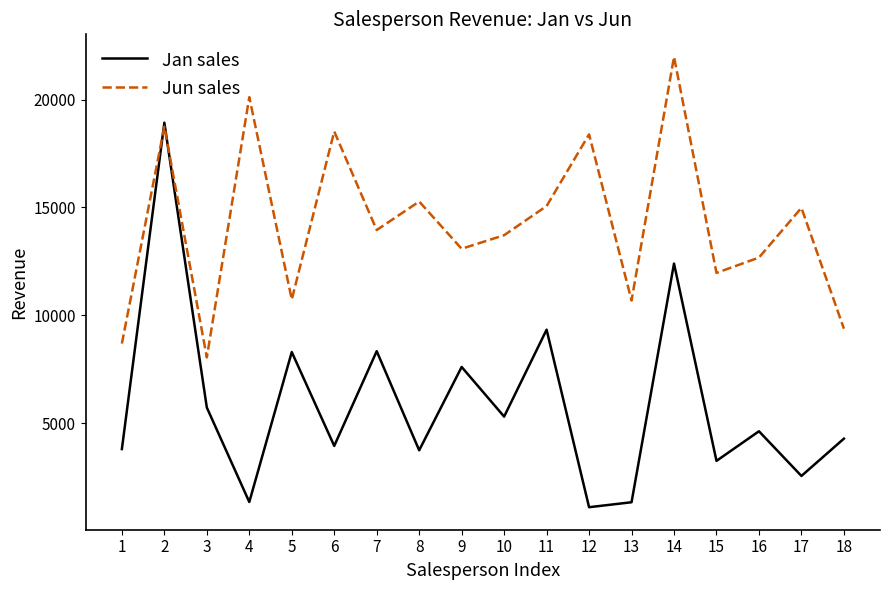

Is the value of Jan sales at 2 greater than the value of Jun sales at 18?

Yes